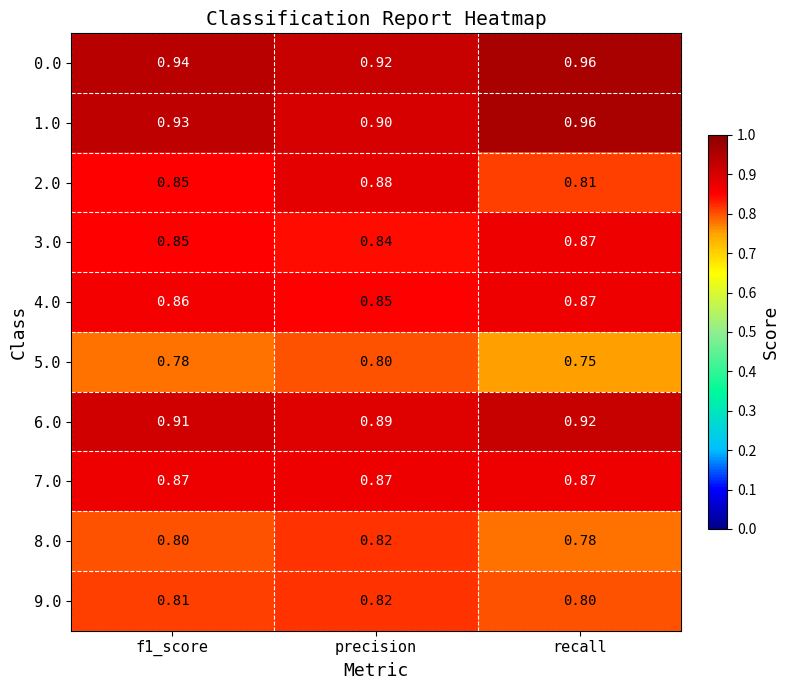

Which series changed the most between f1_score and recall?

2.0